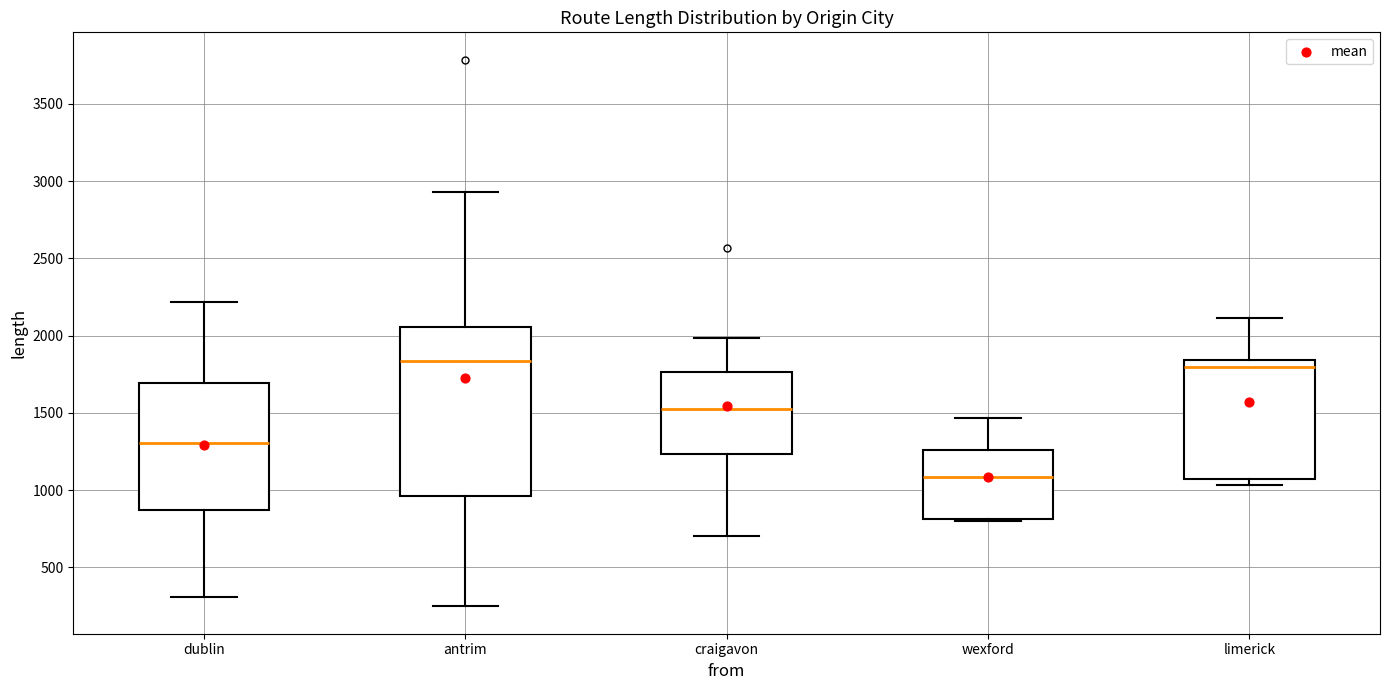

Which box is the tallest, from its lower edge to its upper edge?

antrim